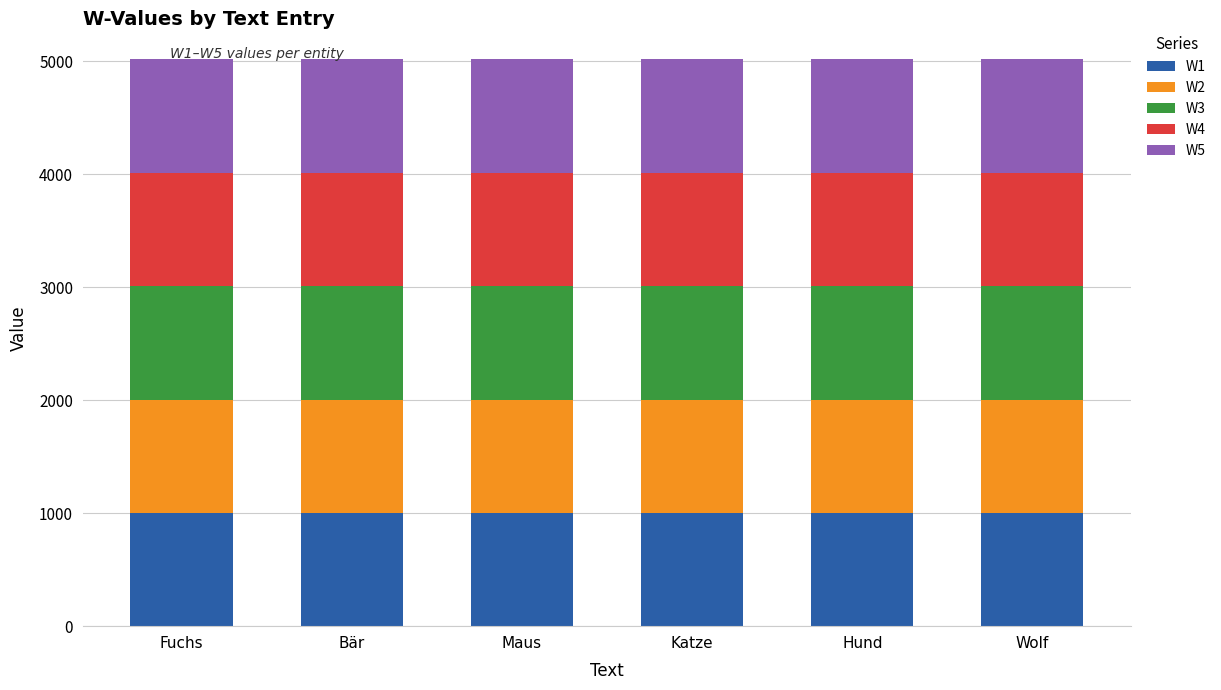

What is the minimum value for W1?

1001.2